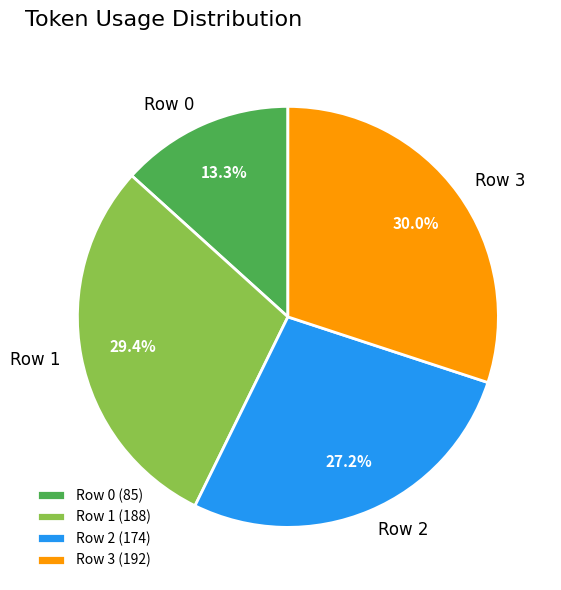

To the nearest percent, what is the average slice percentage?

25%